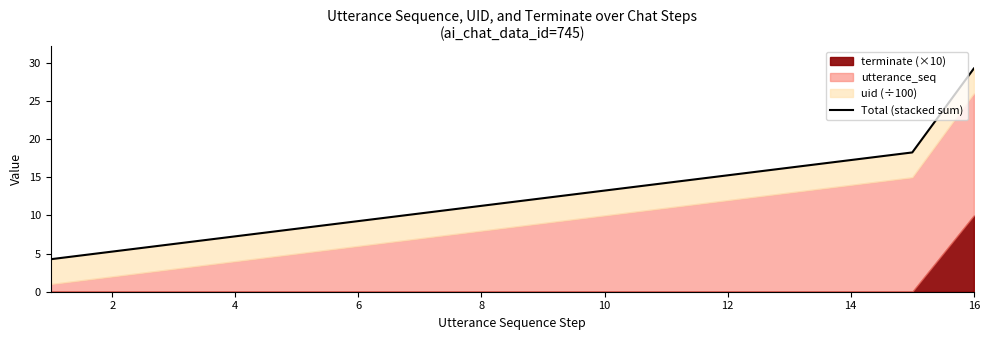

Which has a higher value, 12 or 8?

12